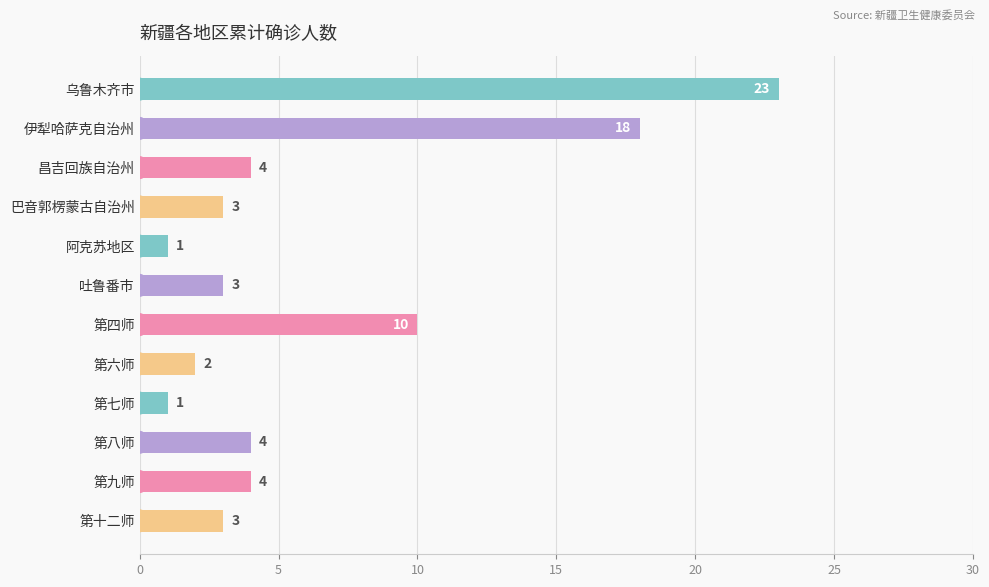

What is the maximum value shown in the chart?

23